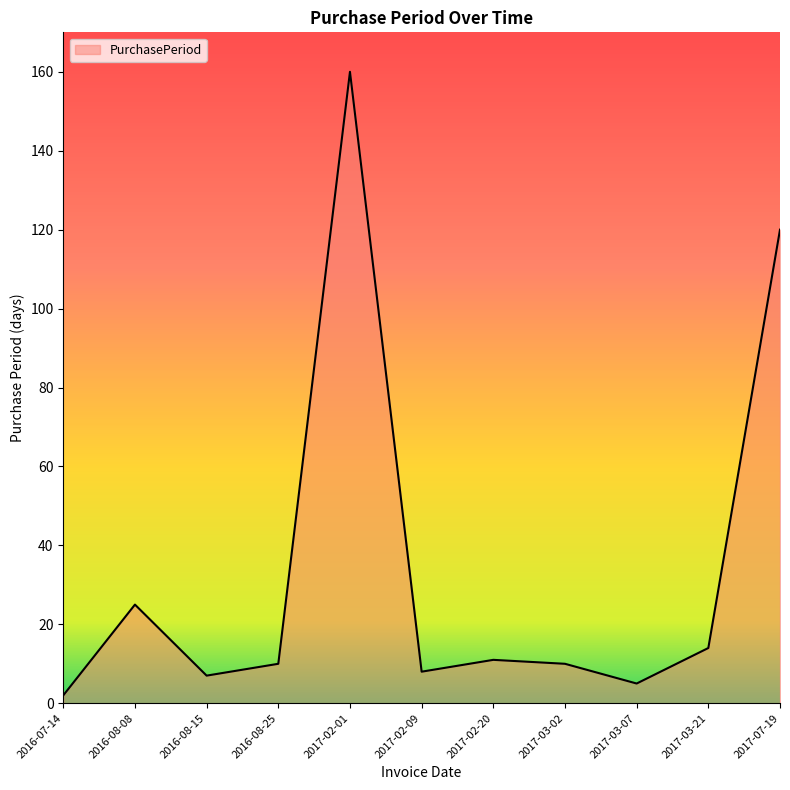

What is the greatest value displayed?

160